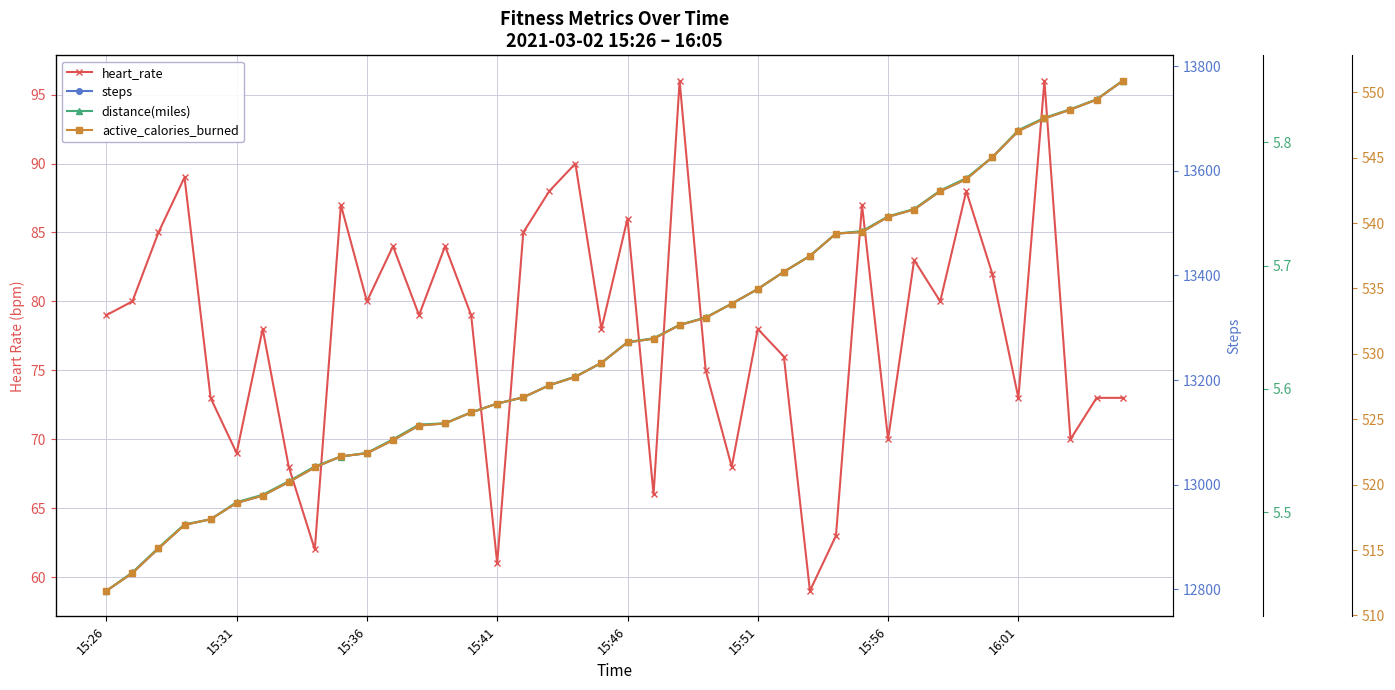

Does the chart display data point markers on the line(s)?

Yes